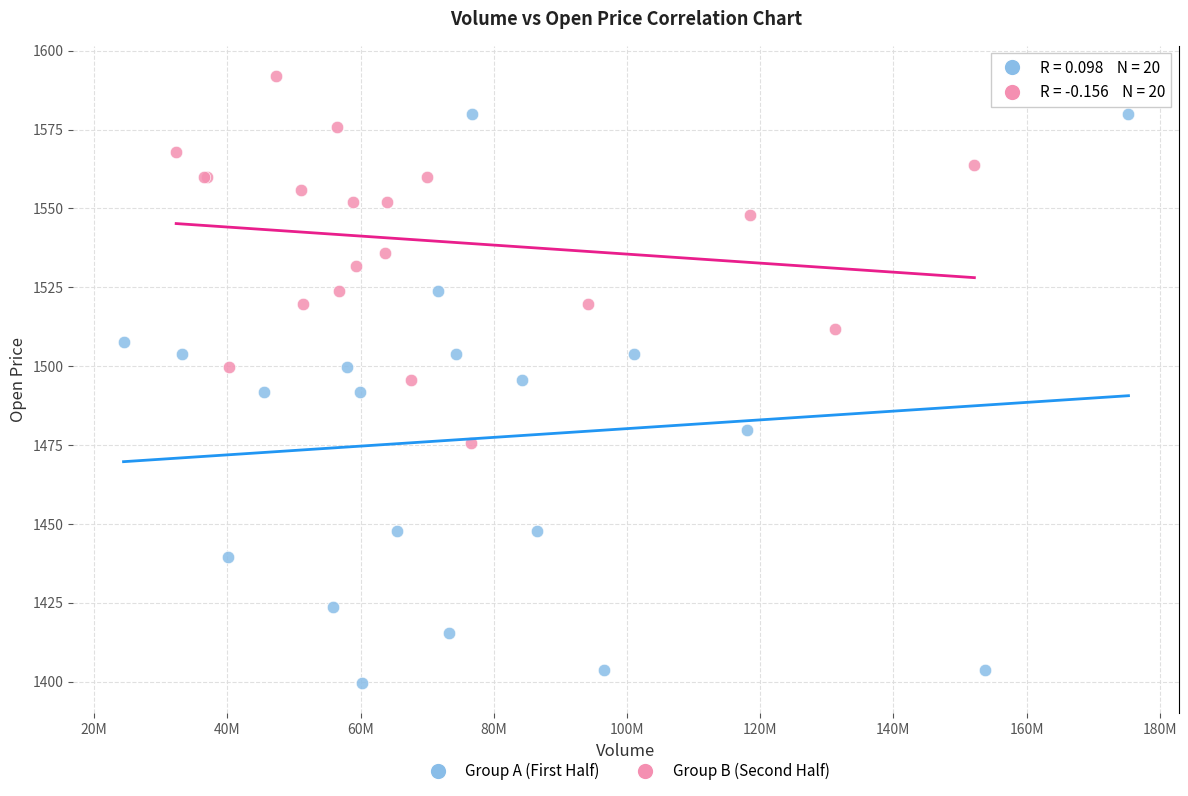

Which series reaches the minimum Y coordinate?

Group A (First Half)